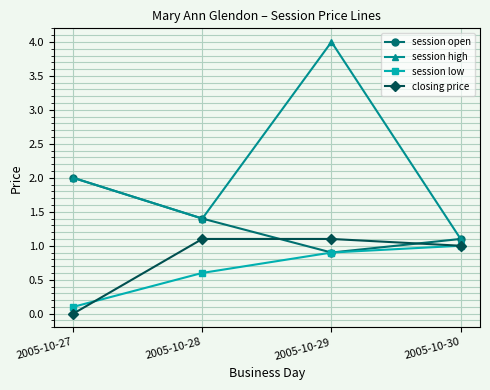

The session open series shows 1.6 at 2005-10-30. True or false?

False